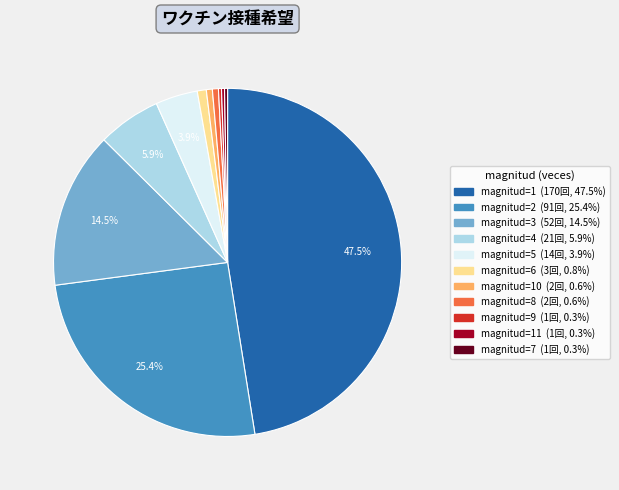

Is there a majority slice in this chart?

No